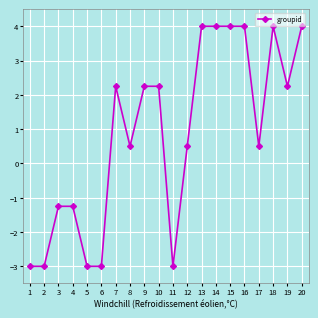

True or false: the data has more than 0 interior local peaks.

True